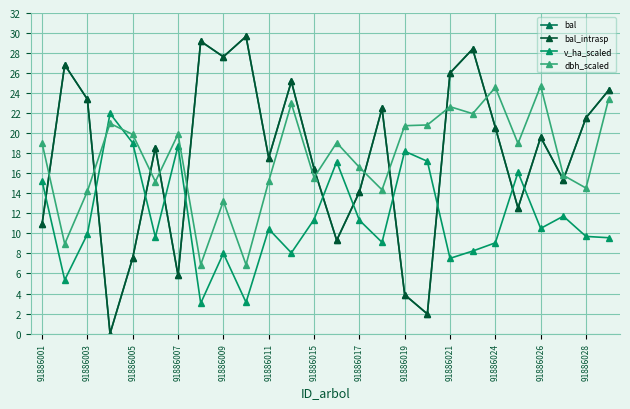

Is this an area chart (filled region under the line)?

No